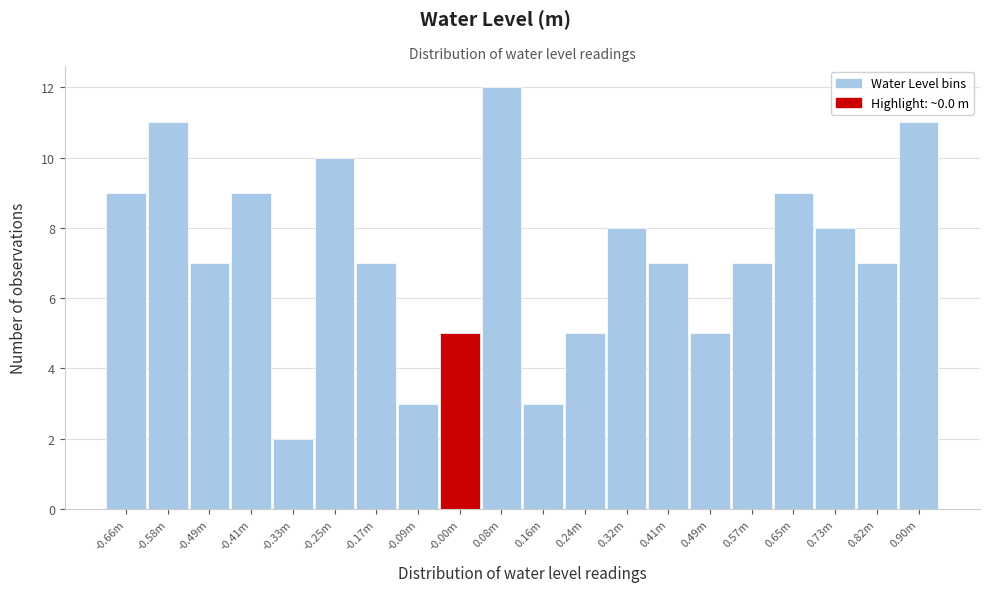

Reading right to left, extract all data points from this chart.

11	7	8	9	7	5	7	8	5	3	12	5	3	7	10	2	9	7	11	9